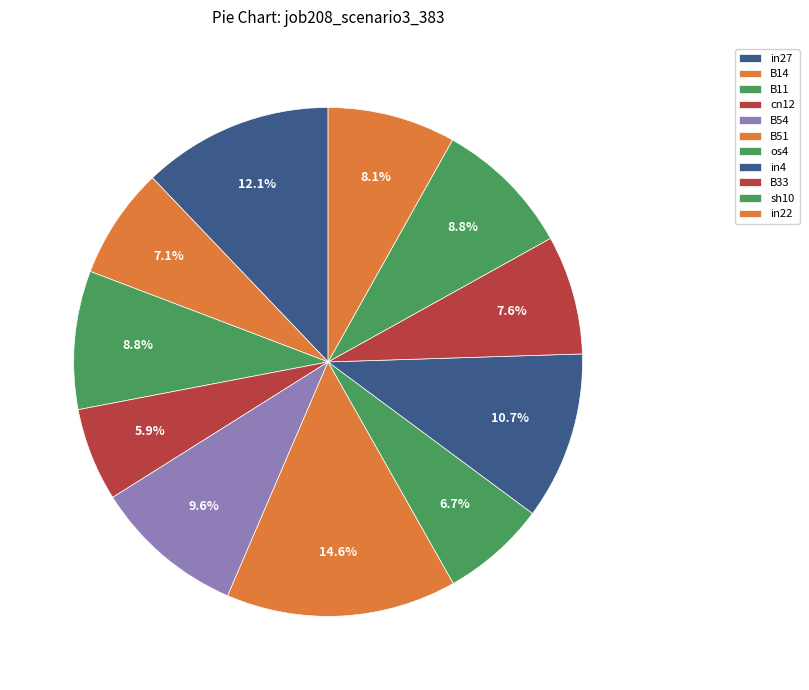

To the nearest percent, what percentage of the pie is sh10?

9%